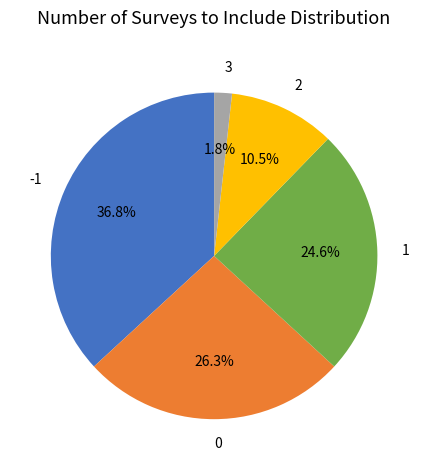

Does -1 represent more than half of the total?

No